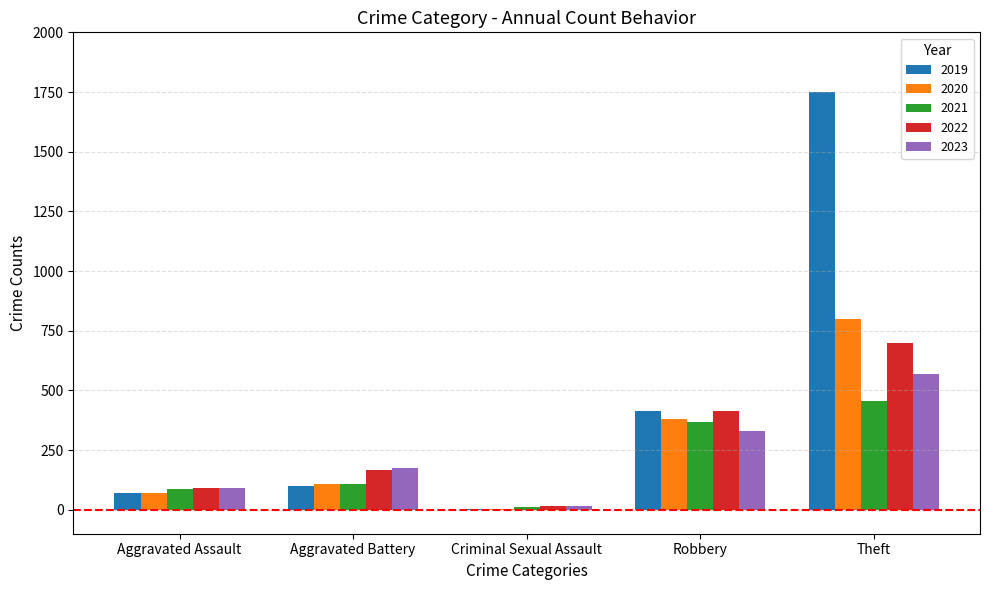

What is the sum of all 2022 values?

1391